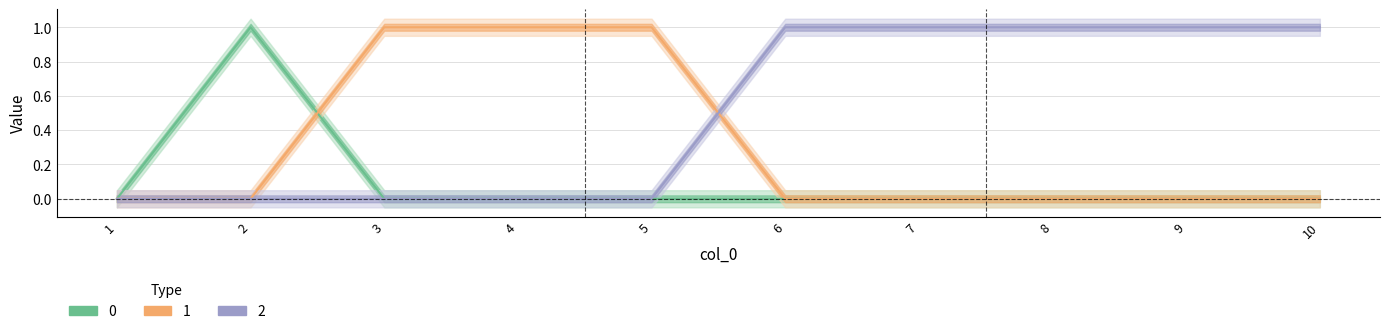

At which label does 1 reach its minimum?

1